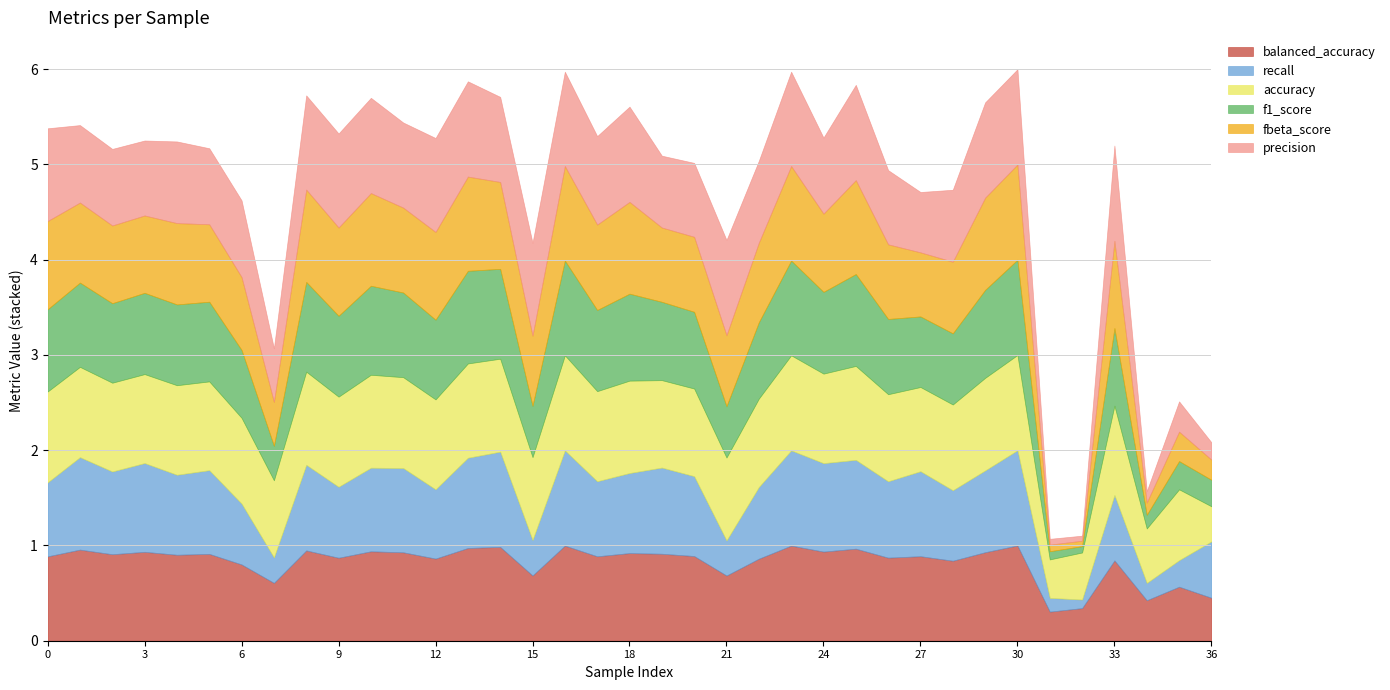

True or false: accuracy and fbeta_score cross at least once.

False